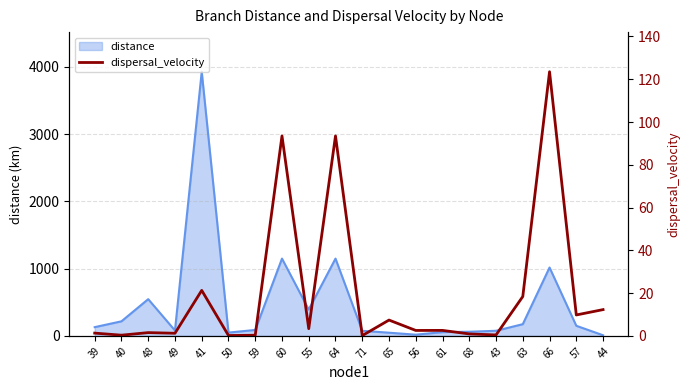

What value does the data have at 49?

1.2